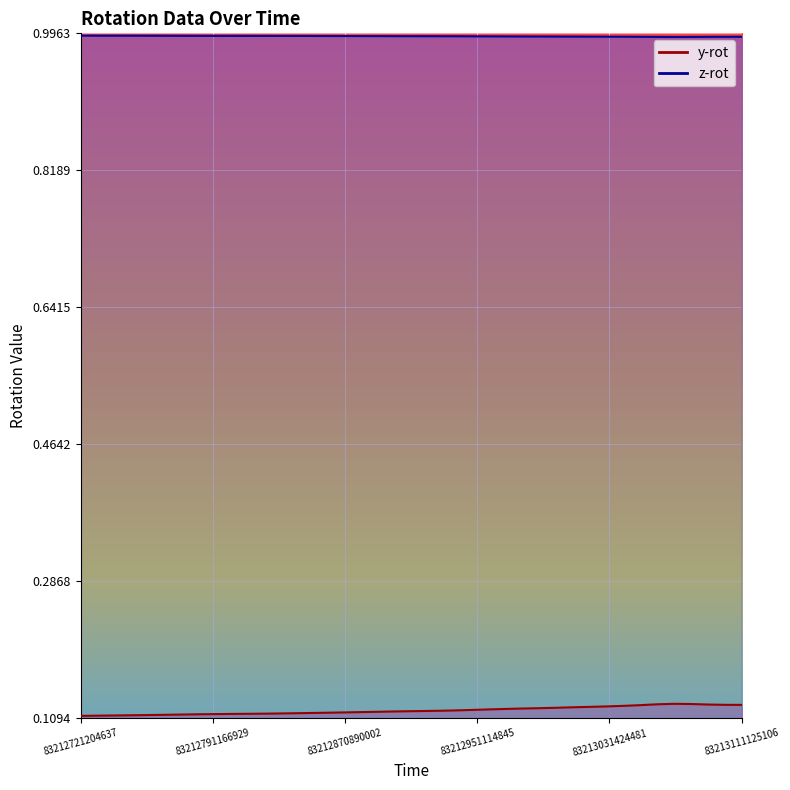

What are all the series names shown in the legend?

y-rot, z-rot